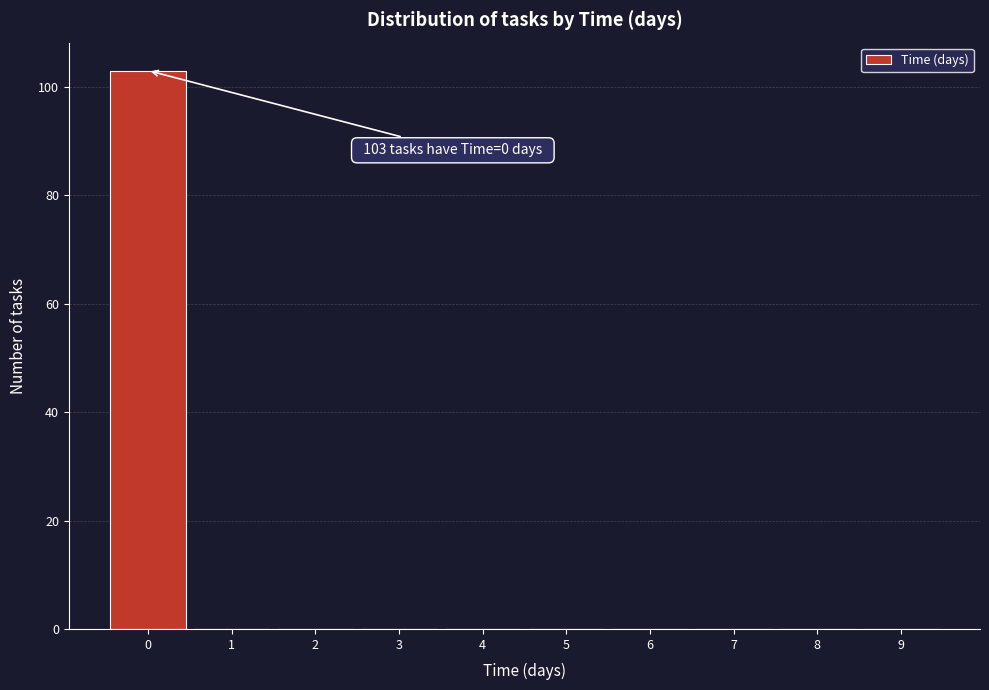

Which range on the x-axis has the tallest bar?

-0.5 to 0.5